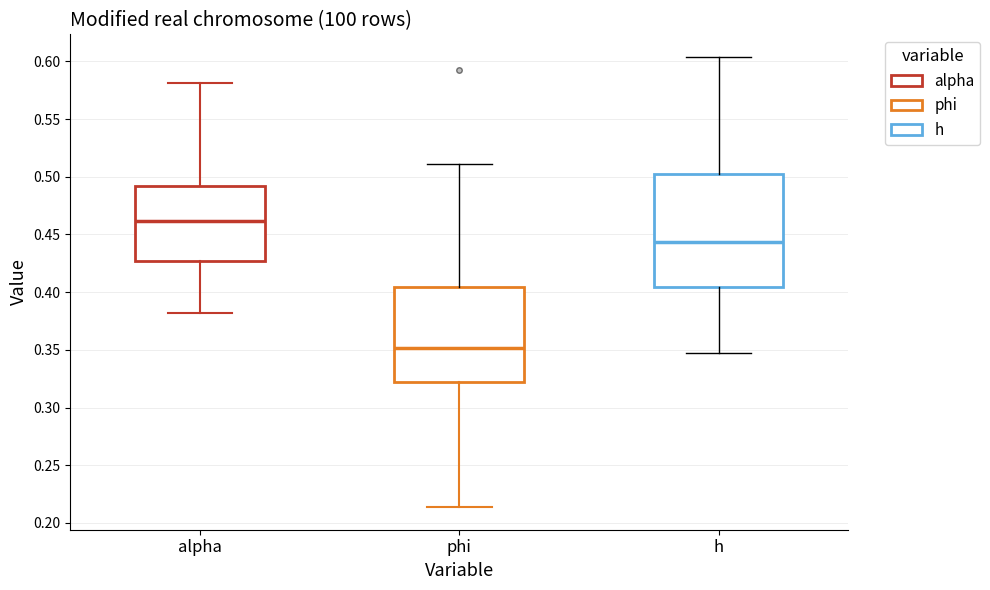

Which box's median line is the lowest?

phi